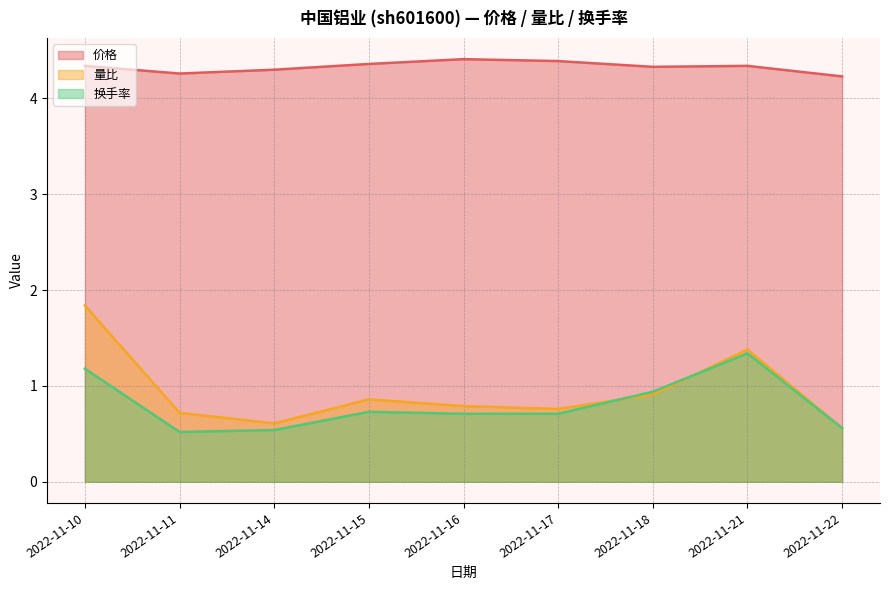

Reading left to right, transcribe all the data shown in this chart.

价格: 4.3	4.3	4.3	4.4	4.4	4.4	4.3	4.3	4.2
量比: 1.8	0.7	0.6	0.9	0.8	0.8	0.9	1.4	0.6
换手率: 1.2	0.5	0.5	0.7	0.7	0.7	0.9	1.3	0.6